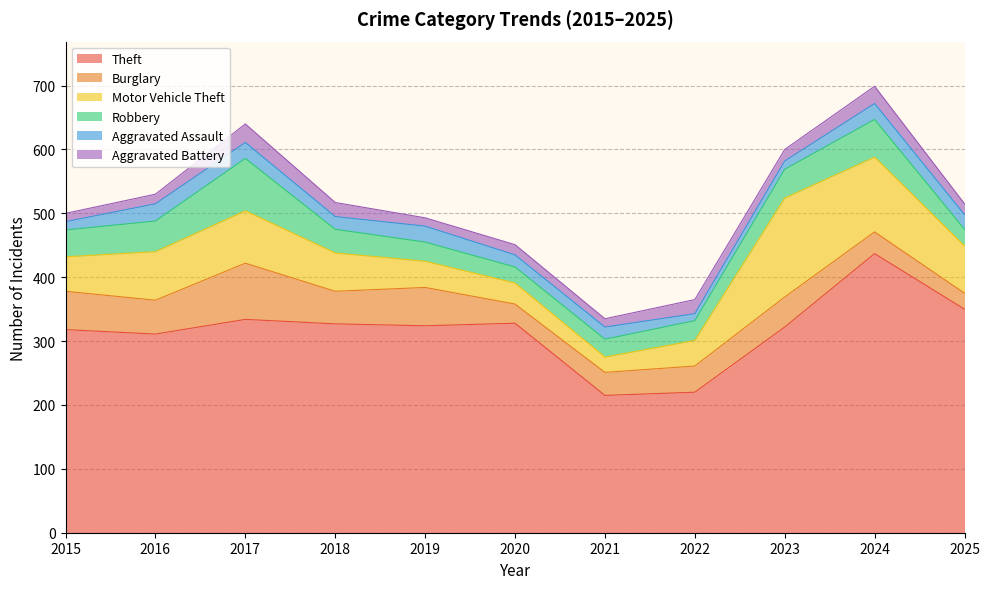

Reading left to right, what are all the values shown in this chart?

Theft: 318	311	334	327	324	328	215	220	322	437	350
Burglary: 60	53	88	51	60	30	36	41	47	34	25
Motor Vehicle Theft: 54	76	82	60	41	33	24	40	155	117	74
Robbery: 42	48	82	37	30	25	28	31	45	59	26
Aggravated Assault: 13	27	25	20	25	19	19	11	13	25	23
Aggravated Battery: 13	15	29	22	13	16	13	22	18	27	17